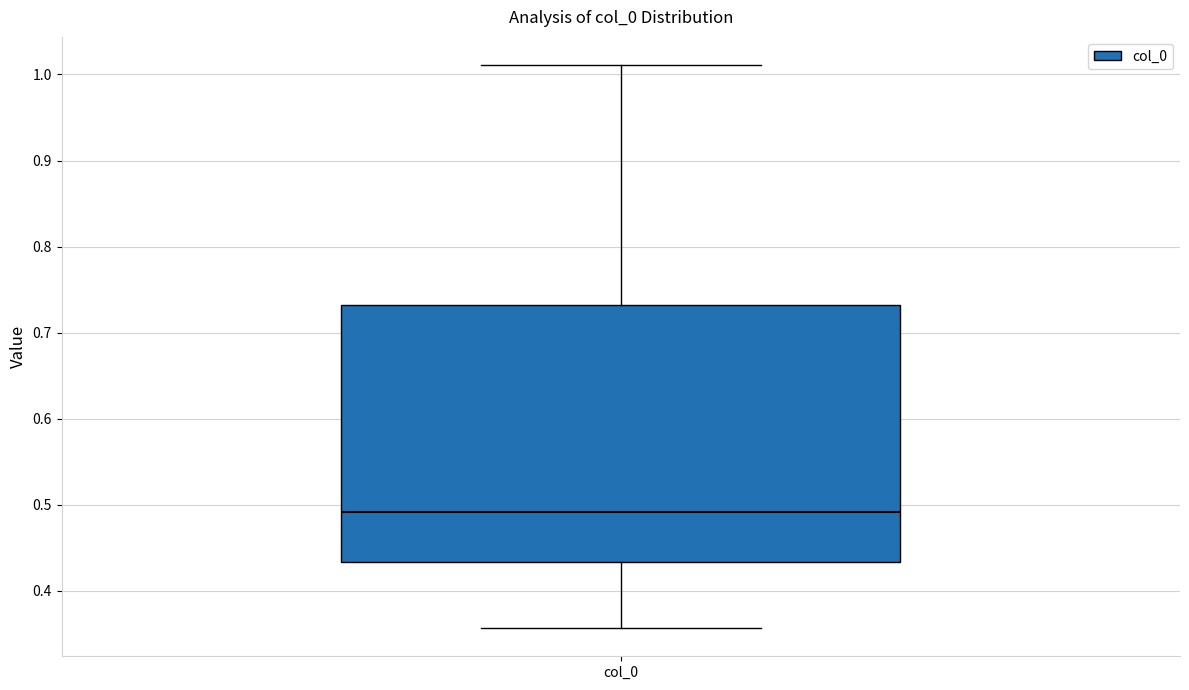

Where does the lower whisker of the box for col_0 end on the y-axis? The values are not printed on the chart, so give them approximately, as read against the axis.

0.36